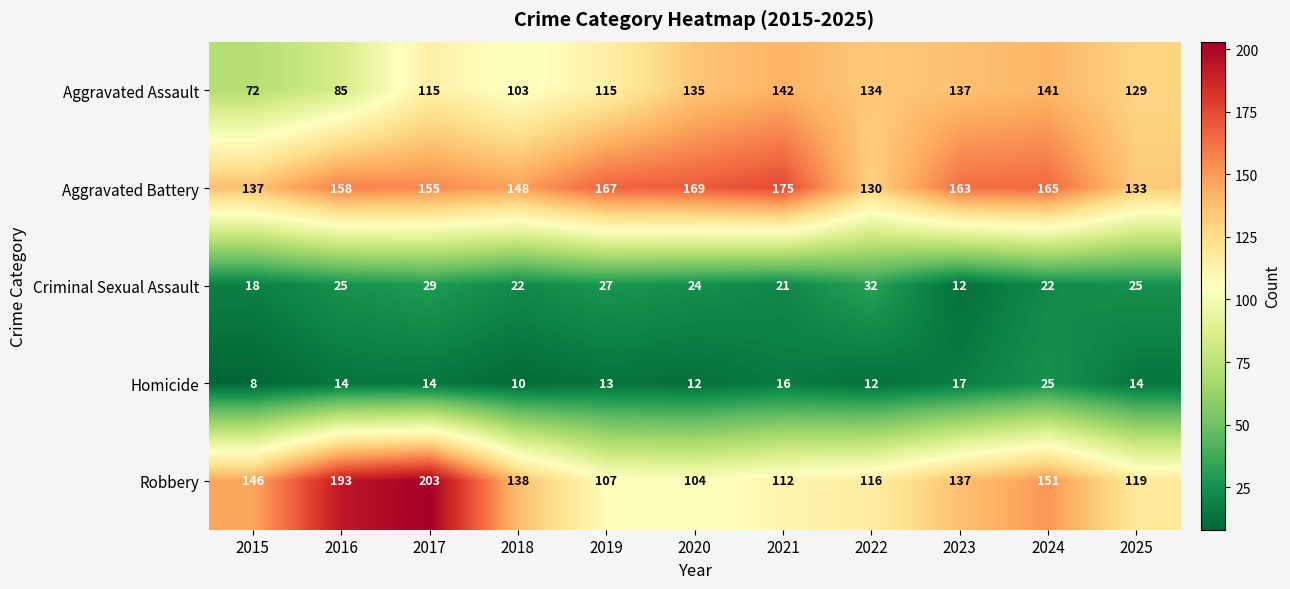

At how many categories does at least one series exceed 156?

7